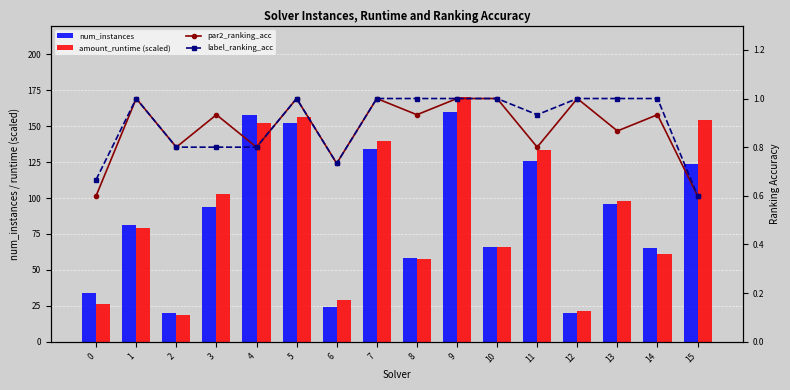

The value of amount_runtime (scaled) at 9 is 170.4. True or false?

True